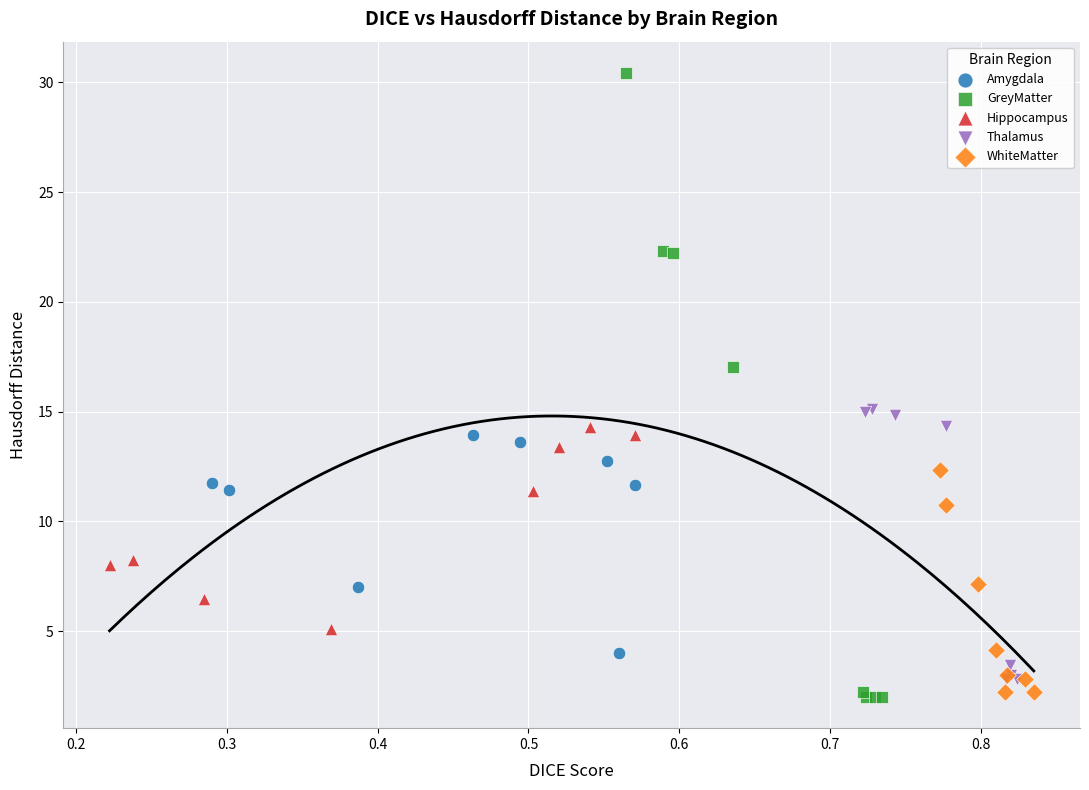

Which series reaches the maximum Y coordinate?

GreyMatter